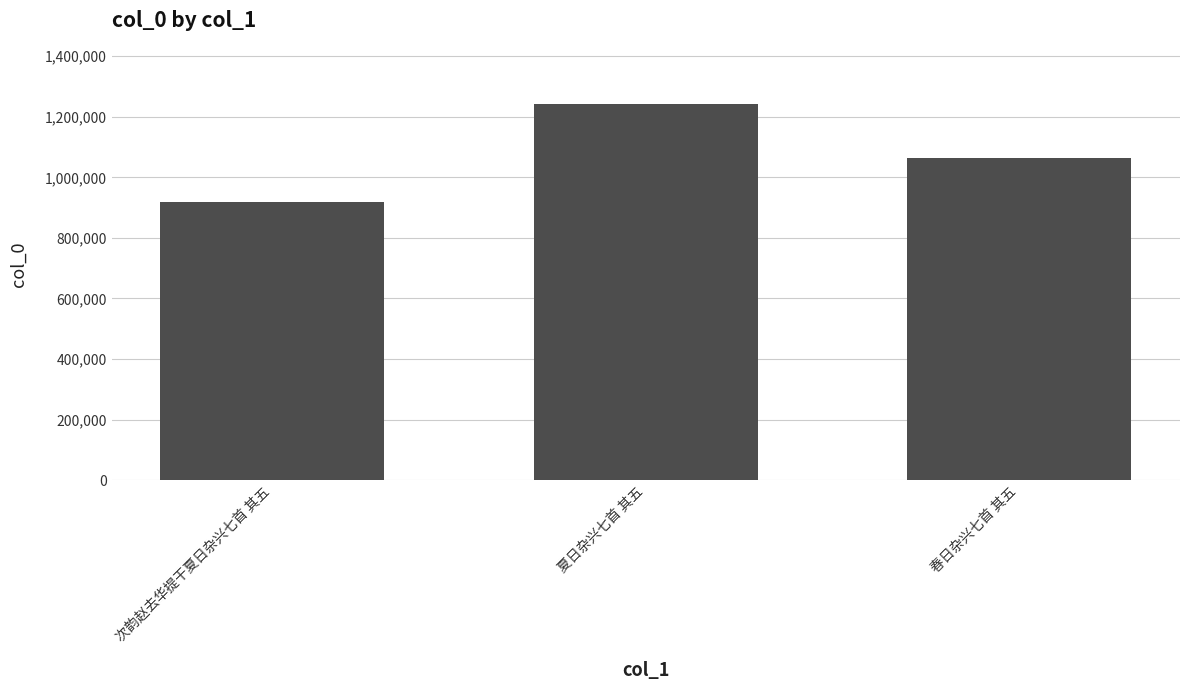

What is the difference between the values at 夏日杂兴七首 其五 and 春日杂兴七首 其五?

177777